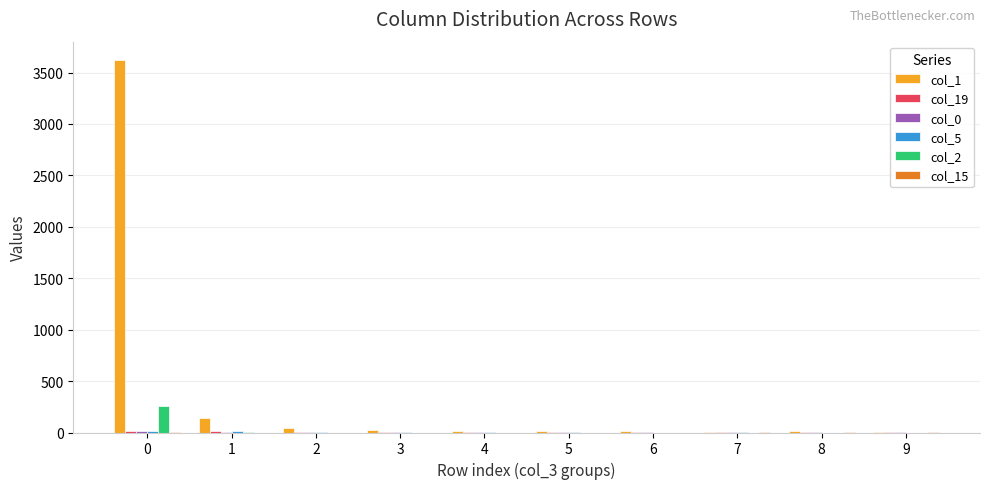

True or false: col_2 has a value of 253 at 0.

True